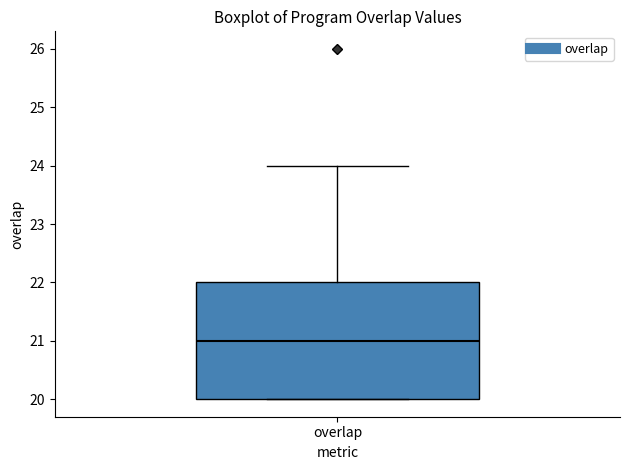

Read this box plot against the y-axis: the position of the median line, the range covered by the box, and the ends of both whiskers. The values are not printed on the chart, so give them approximately, as read against the axis.

median 21, box 20 to 22, whiskers 20 to 24